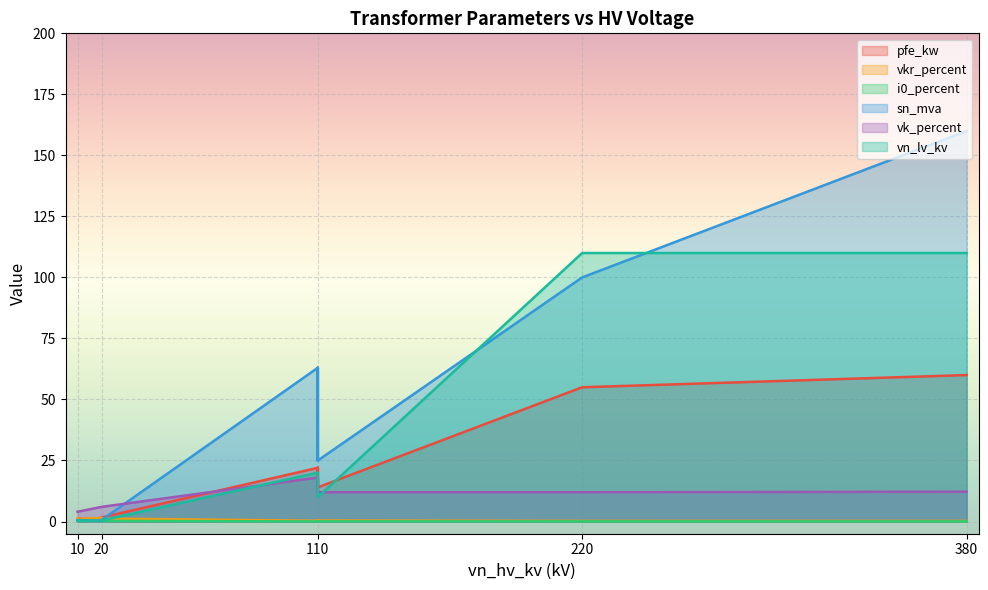

What are all the series names shown in the legend?

pfe_kw, vkr_percent, i0_percent, sn_mva, vk_percent, vn_lv_kv